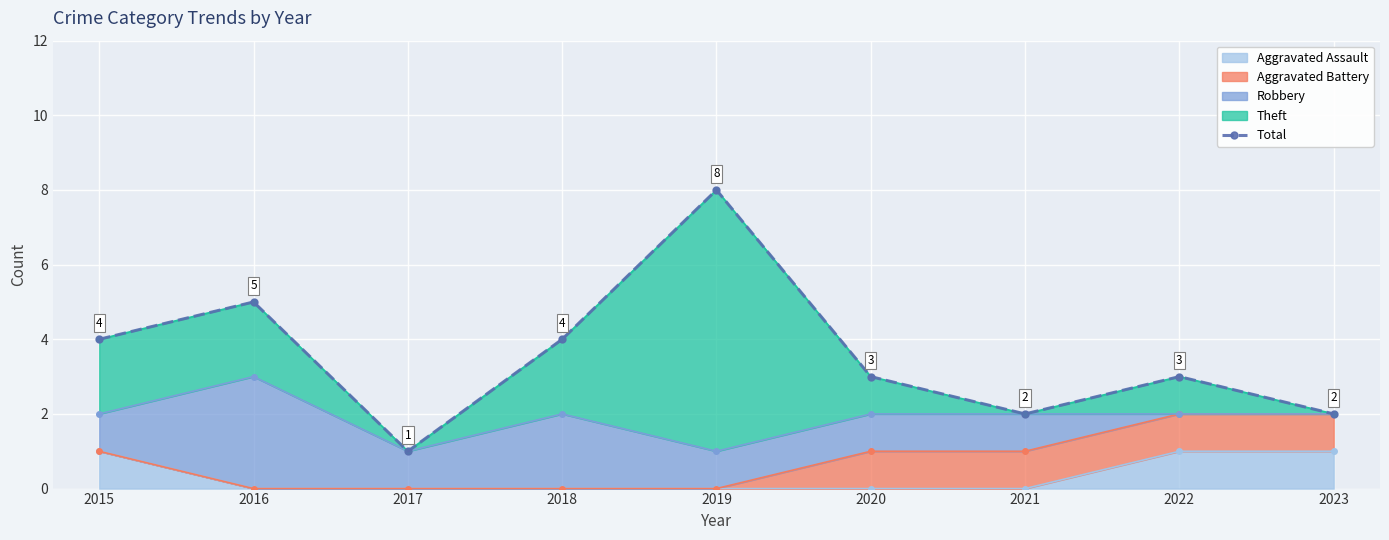

What is the change in value from 2015 to 2023?

-2